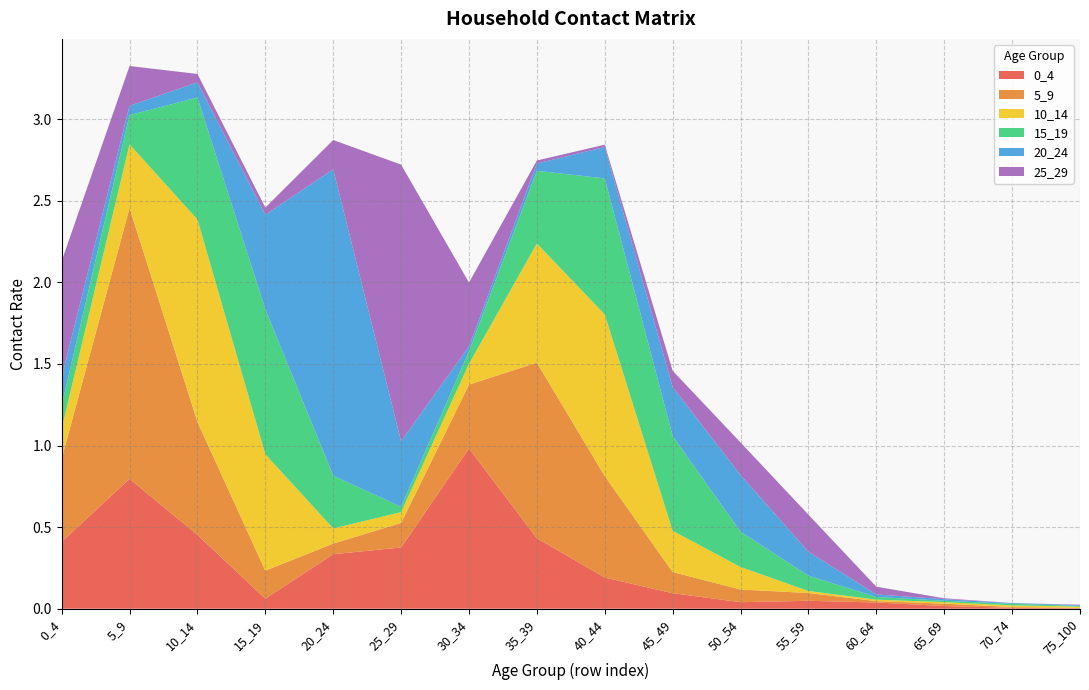

Reading left to right, transcribe all the data shown in this chart.

0_4: 0.4	0.8	0.5	0.1	0.3	0.4	1.0	0.4	0.2	0.1	0.0	0.0	0.0	0.0	0.0	0.0
5_9: 0.5	1.7	0.7	0.2	0.1	0.2	0.4	1.1	0.6	0.1	0.1	0.0	0.0	0.0	0.0	0.0
10_14: 0.2	0.4	1.2	0.7	0.1	0.1	0.1	0.7	1.0	0.3	0.1	0.0	0.0	0.0	0.0	0.0
15_19: 0.1	0.2	0.7	0.9	0.3	0.0	0.1	0.4	0.8	0.6	0.2	0.1	0.0	0.0	0.0	0.0
20_24: 0.2	0.1	0.1	0.6	1.9	0.4	0.0	0.0	0.2	0.3	0.3	0.1	0.0	0.0	0.0	0.0
25_29: 0.7	0.2	0.1	0.0	0.2	1.7	0.4	0.0	0.0	0.1	0.2	0.2	0.0	0.0	0.0	0.0